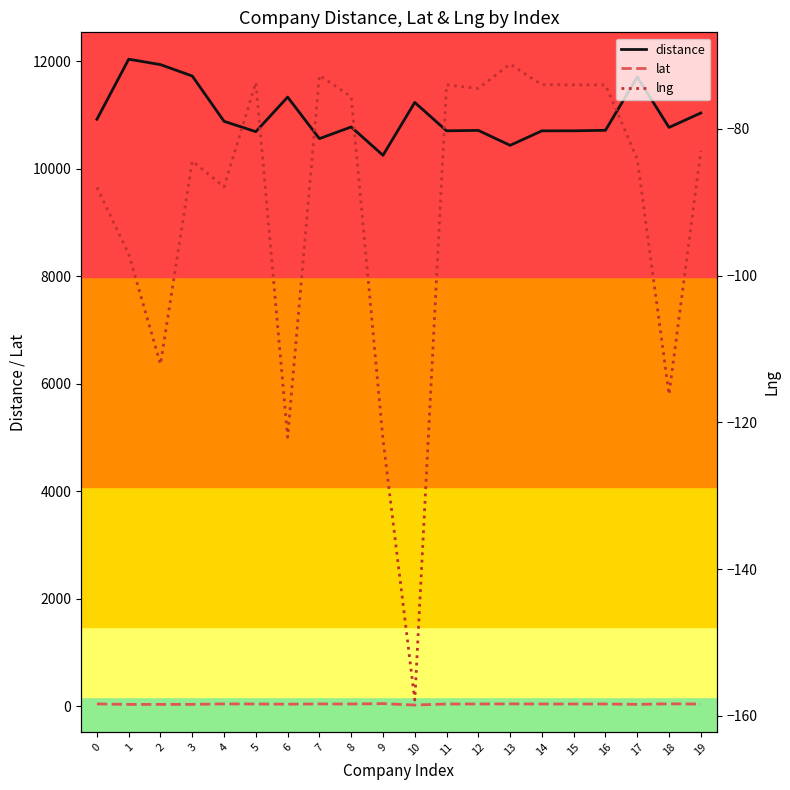

Which has a higher value, 1 or 3?

1